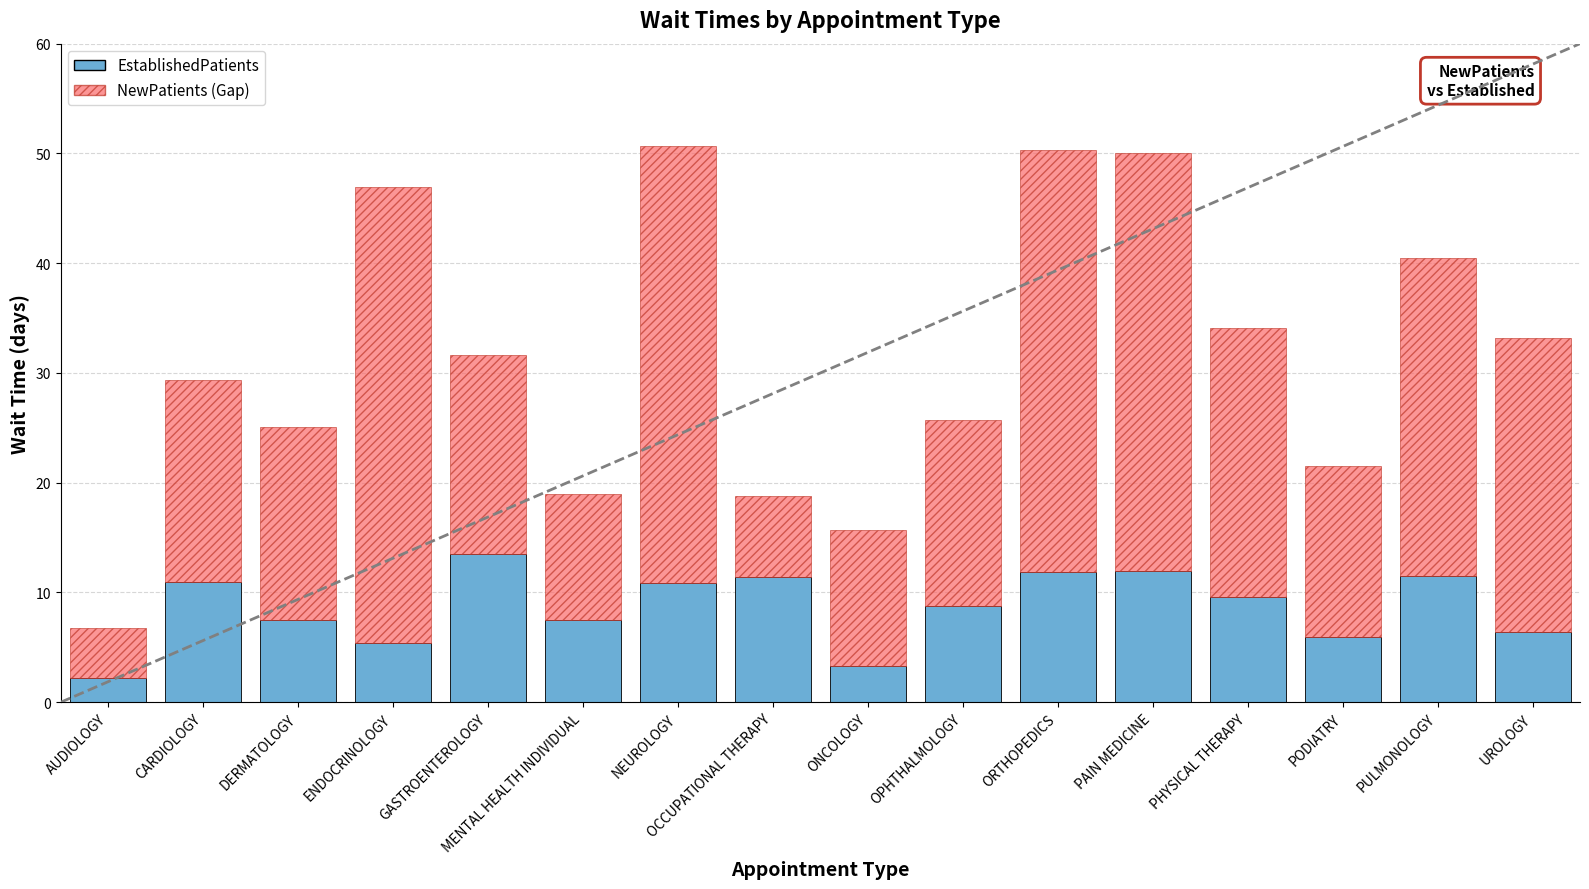

What is the total value across all series at ONCOLOGY?

15.7